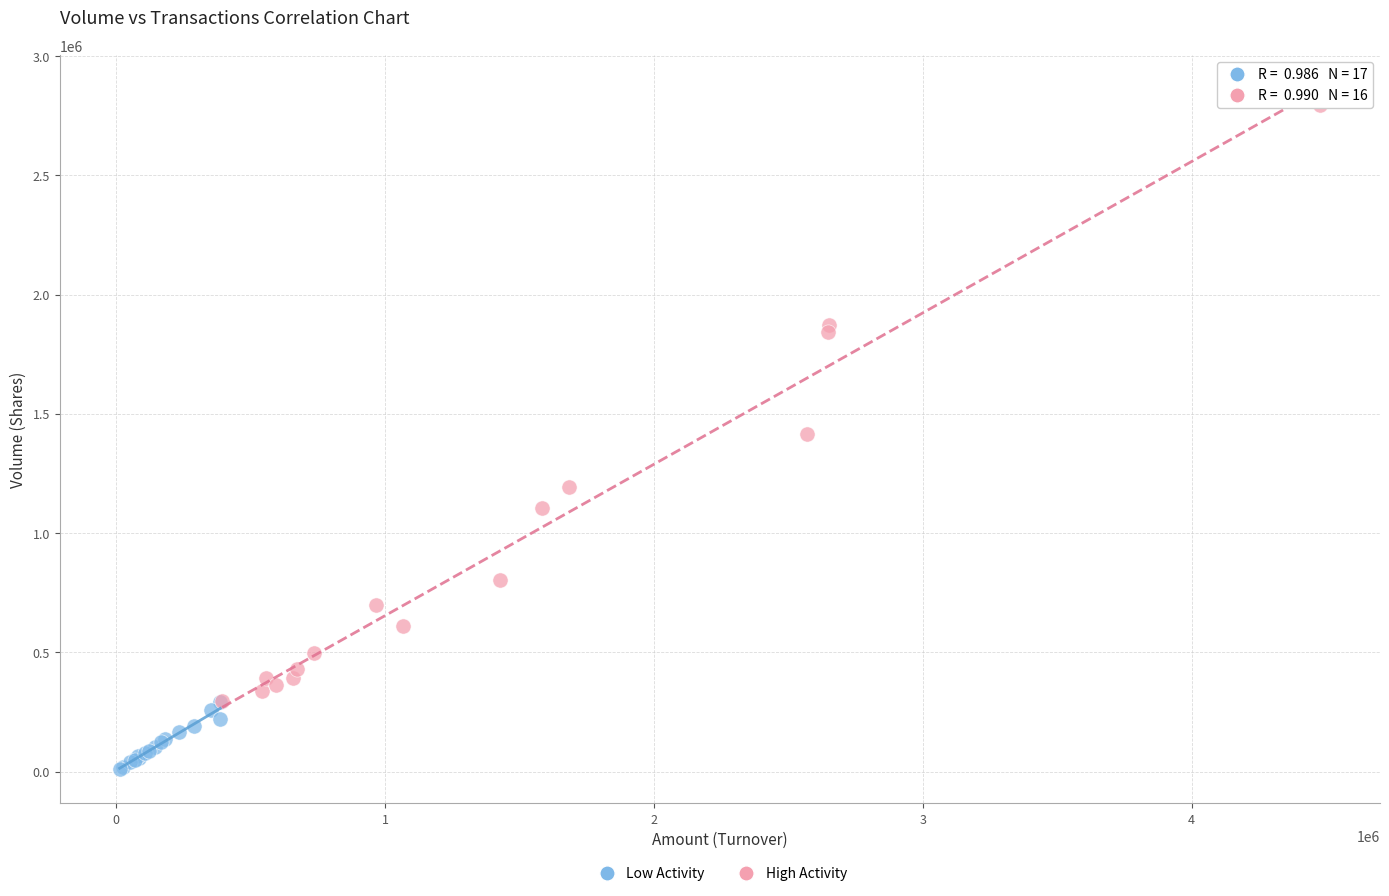

Which series contains the highest Y value?

High Activity